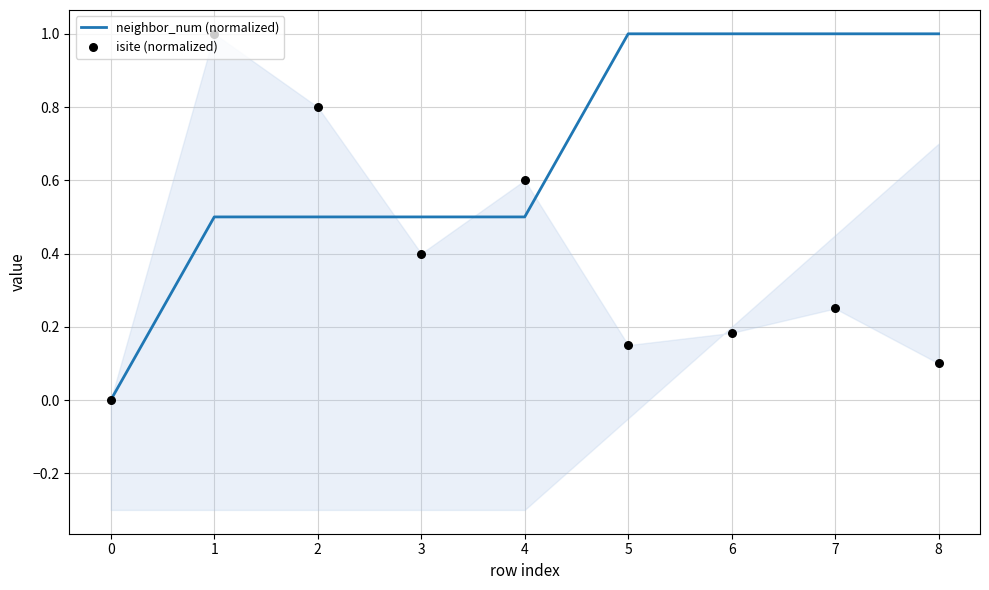

Is the value of isite (normalized) at 8 greater than the value of neighbor_num (normalized) at 6?

No